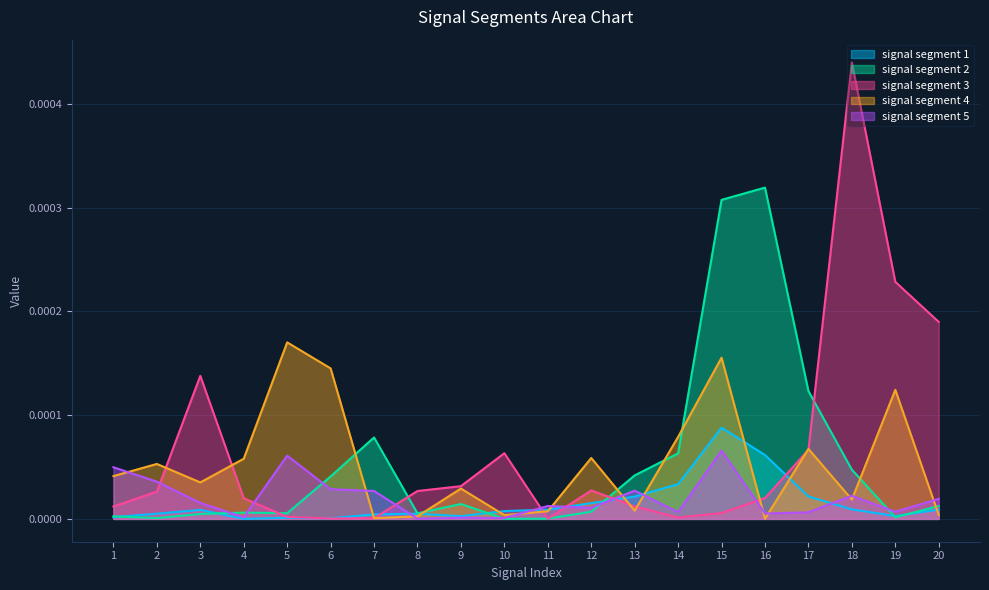

At which category does the chart reach its peak across all series?

18